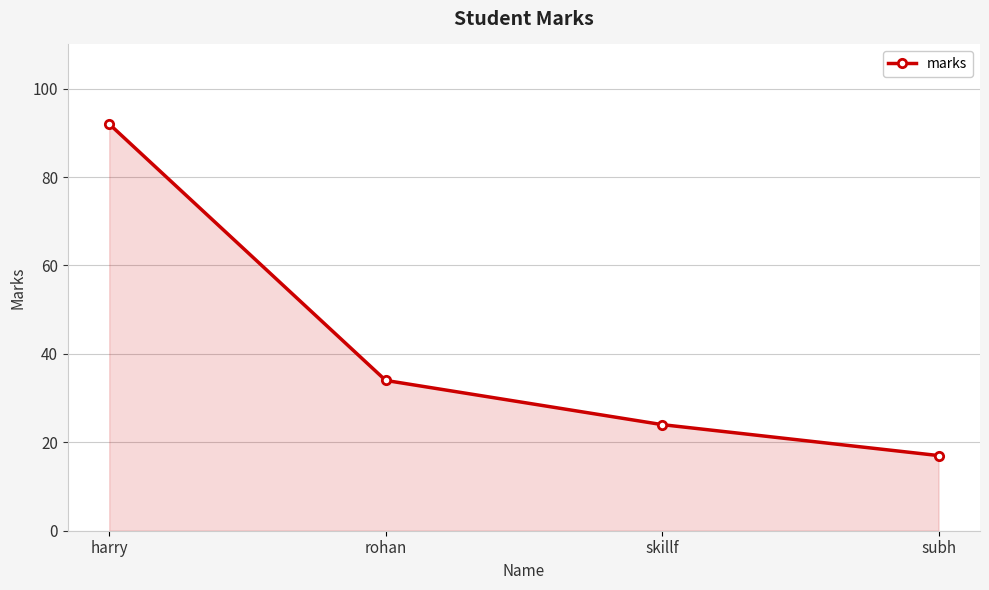

What is the change in value from harry to subh?

-75